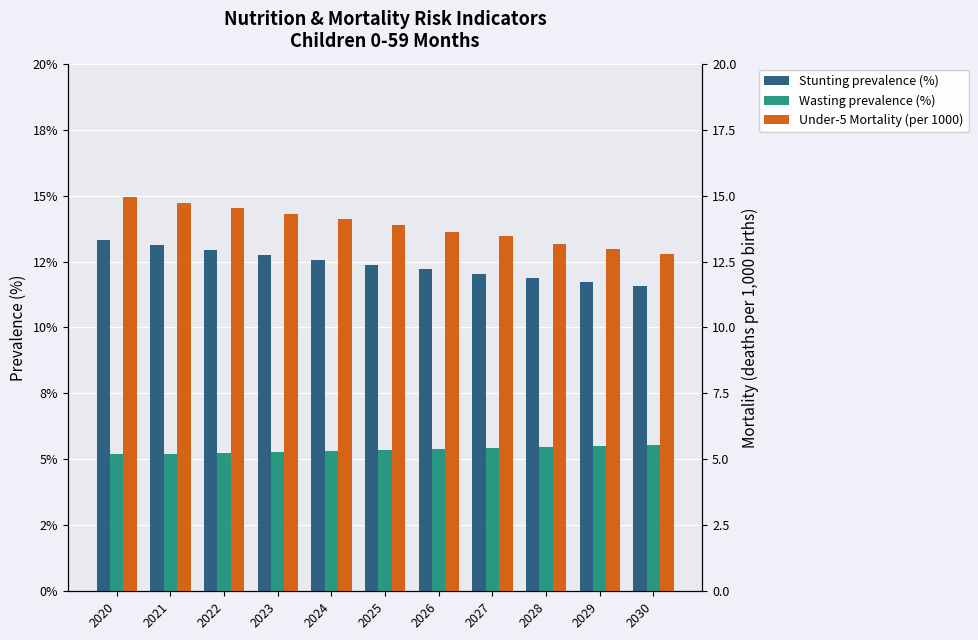

True or false: Stunting prevalence (%) has a value of 11.7 at 2029.

True